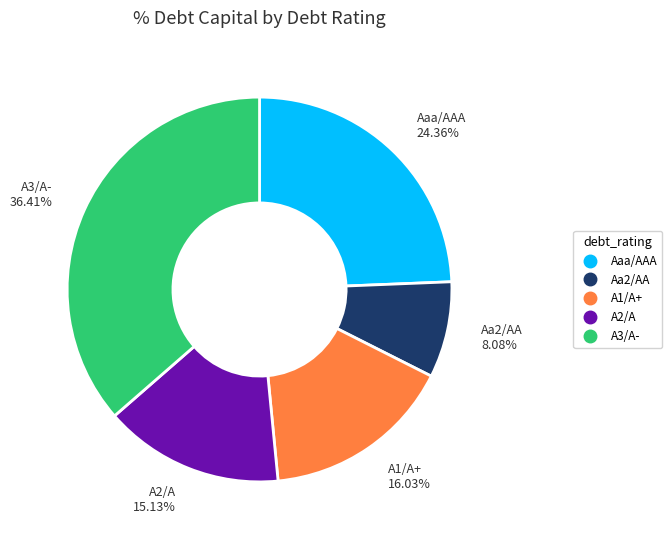

To the nearest percent, what portion does Aa2/AA represent?

8%